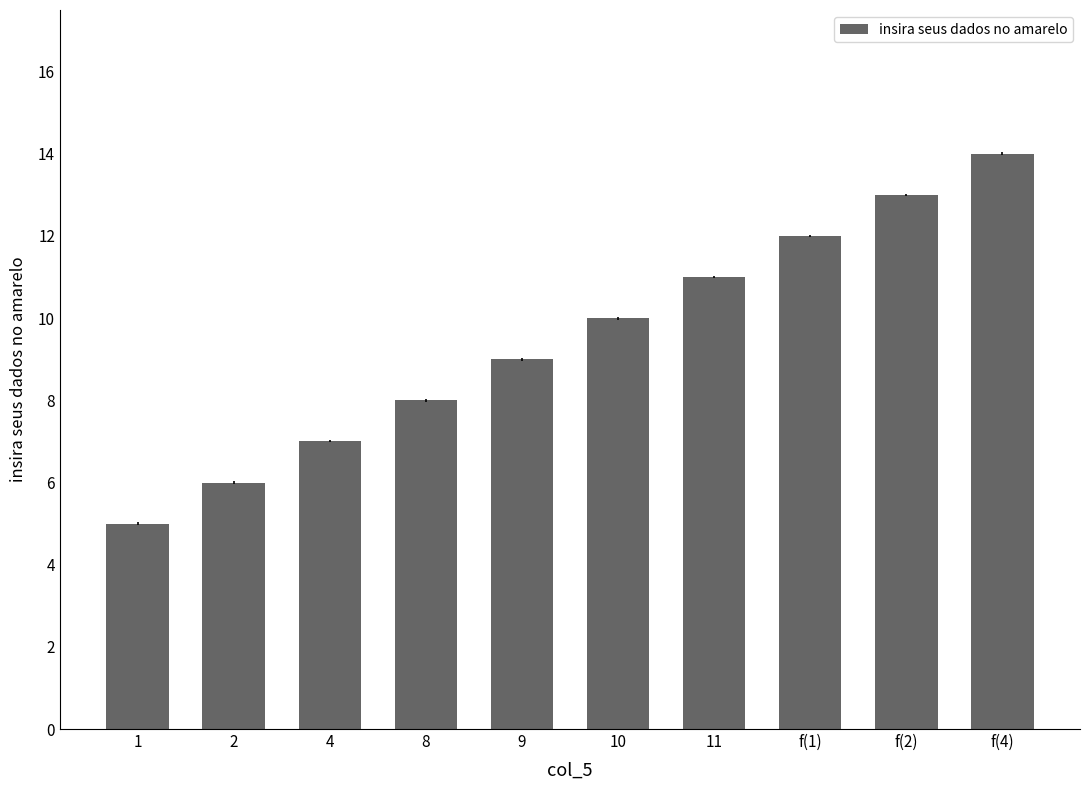

Reading right to left, what are all the values shown in this chart?

f(4)=14	f(2)=13	f(1)=12	11=11	10=10	9=9	8=8	4=7	2=6	1=5